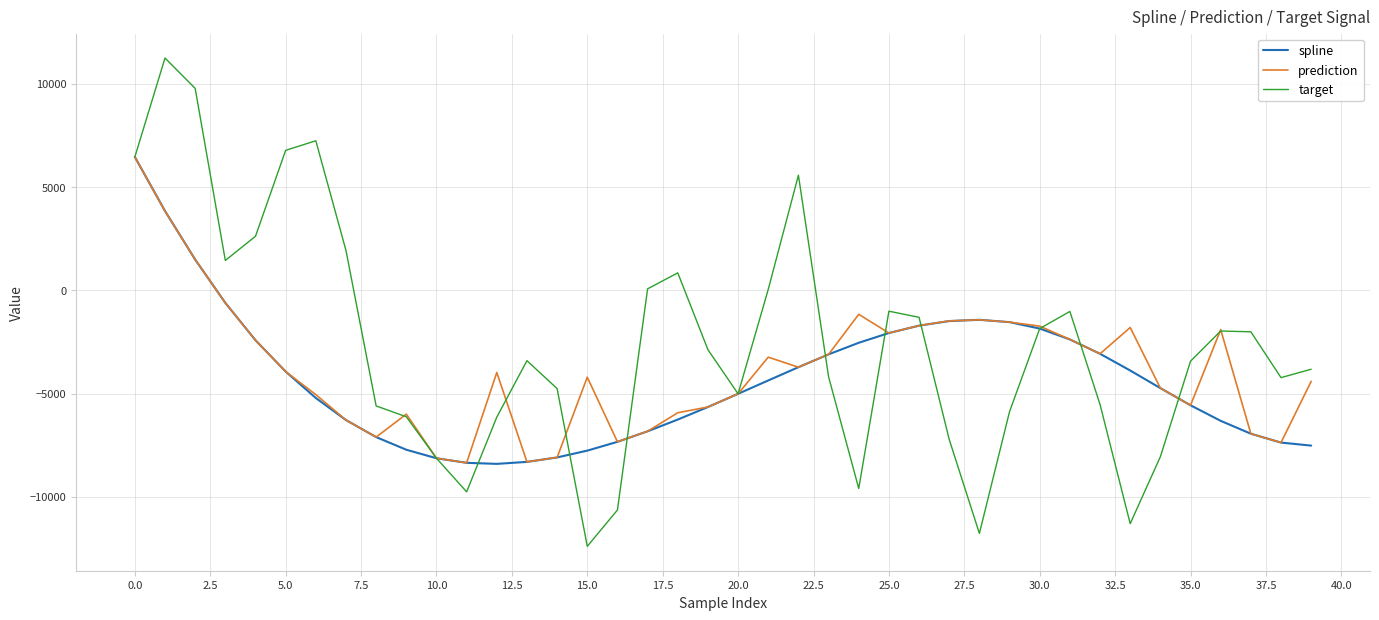

What is the minimum value for target?

-12394.6